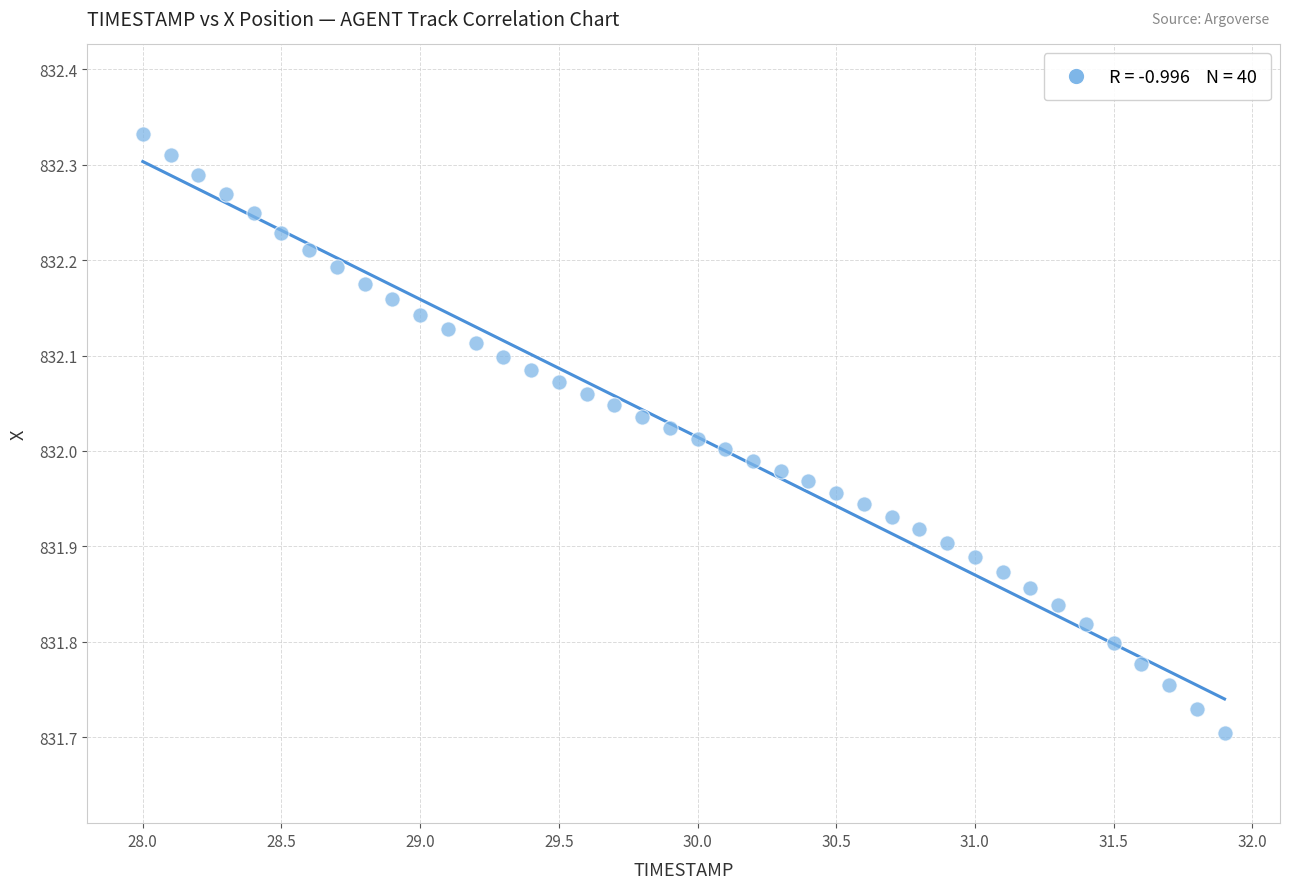

What is the range of Y values (max minus min)?

0.6